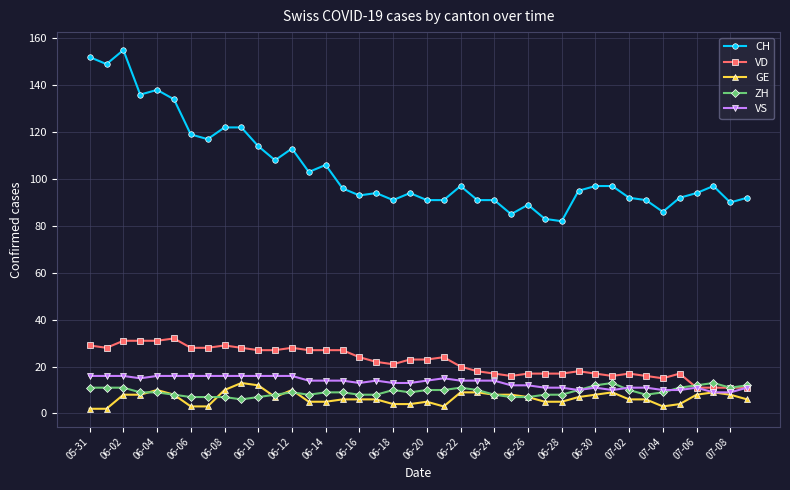

What is the value of the ZH point at the 35th from the left?

9